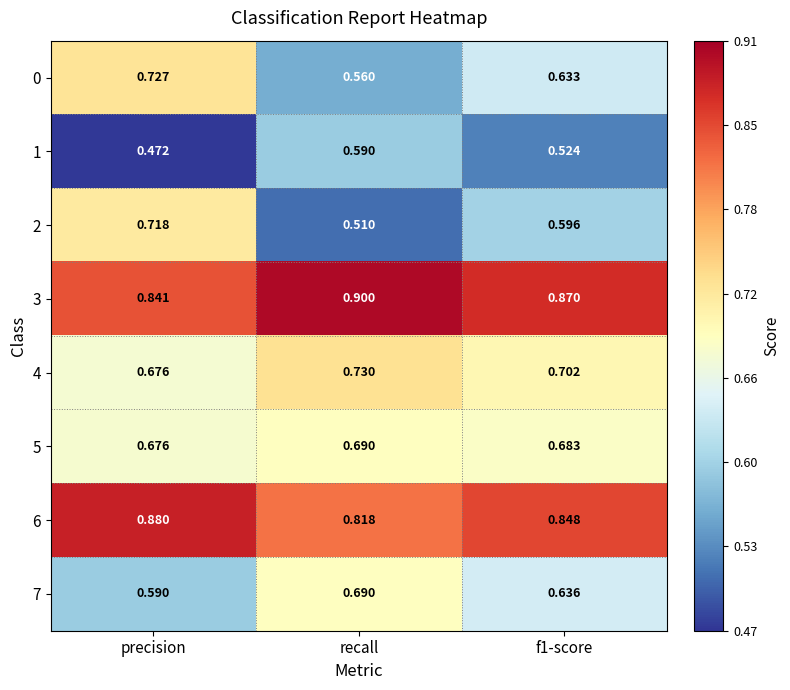

Where is 2 nearest to the value 0?

recall